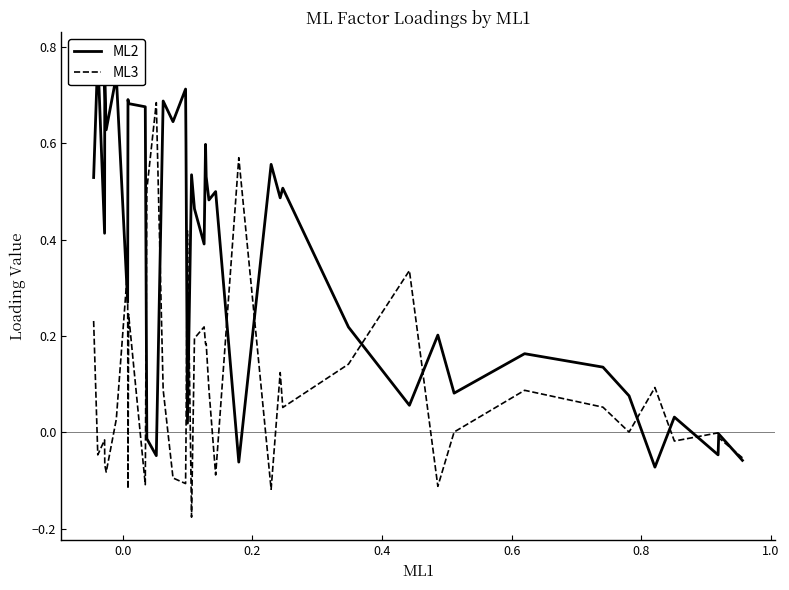

Is it true that ML2 equals 0.3 at 8?

False